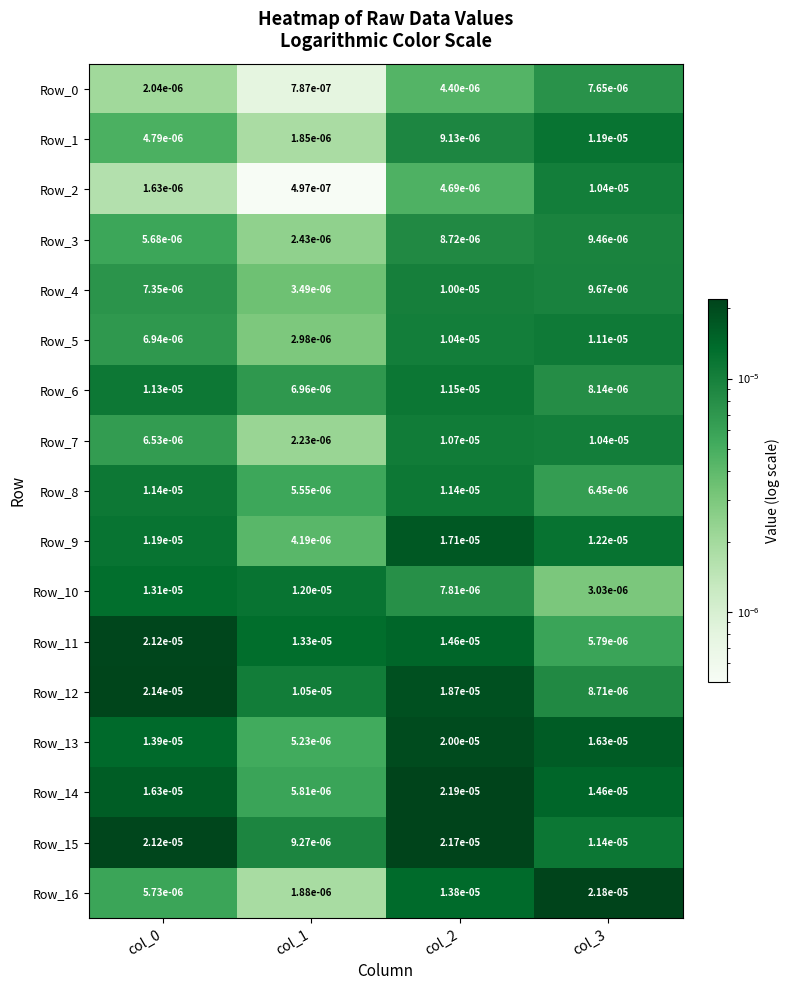

Is the value of Row_7 at col_3 greater than the value of Row_12 at col_3?

Yes